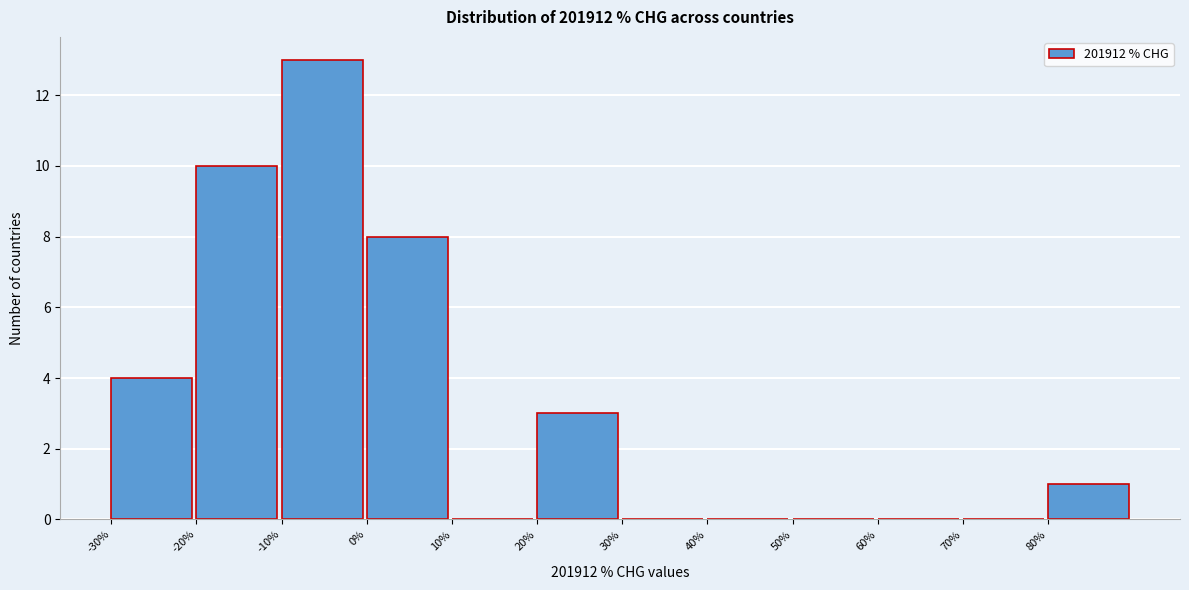

How tall is the bar that spans 80 to 90 on the x-axis? The values are not printed on the chart, so give them approximately, as read against the axis.

1